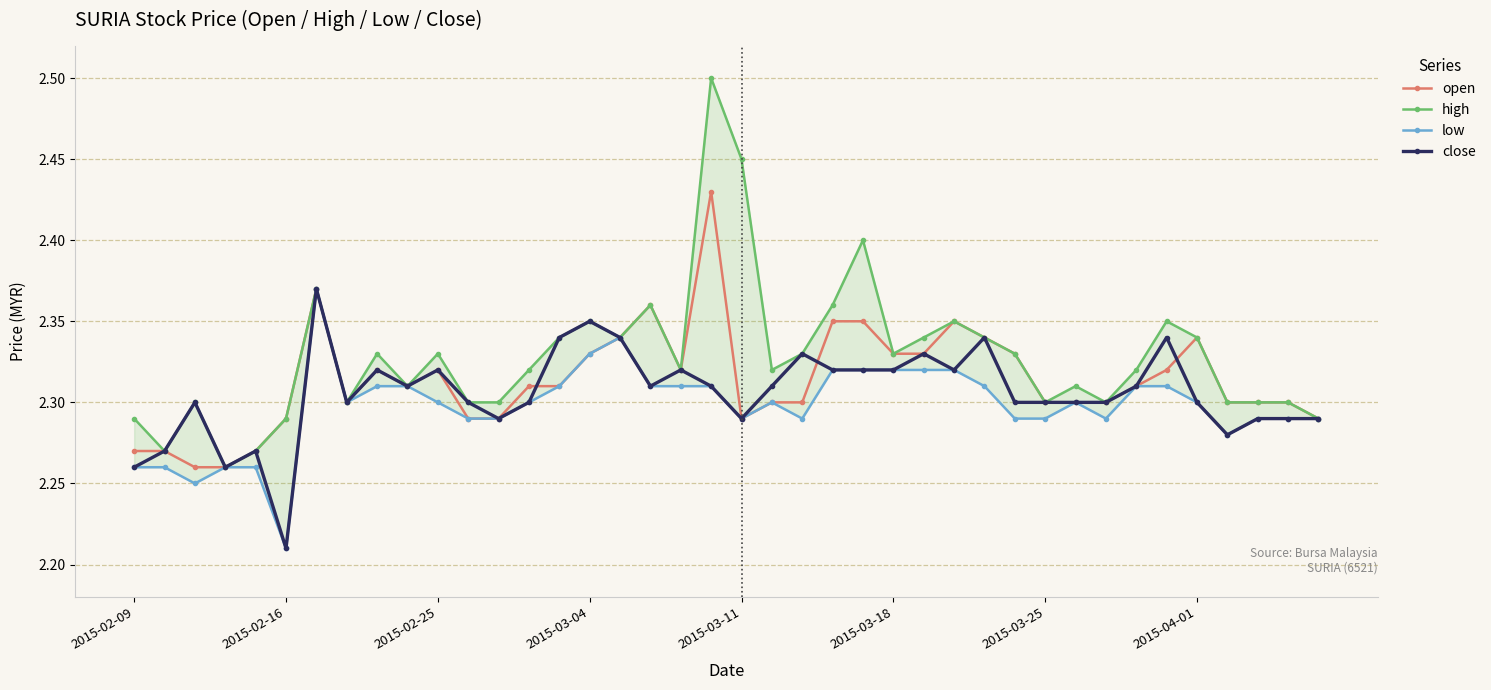

Is the value of open at 8 greater than the value of close at 23?

No